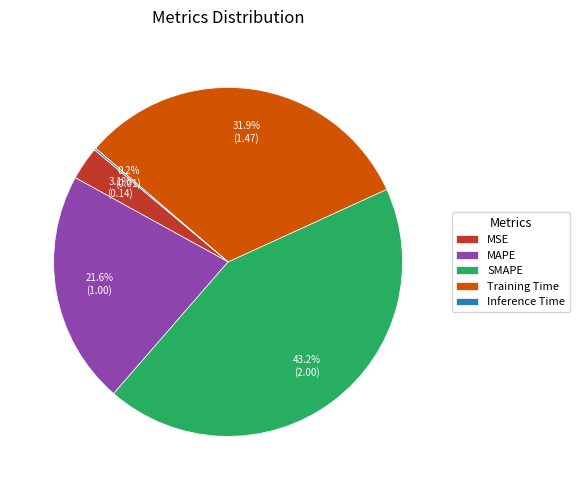

Between MAPE and Training Time, which is larger?

Training Time